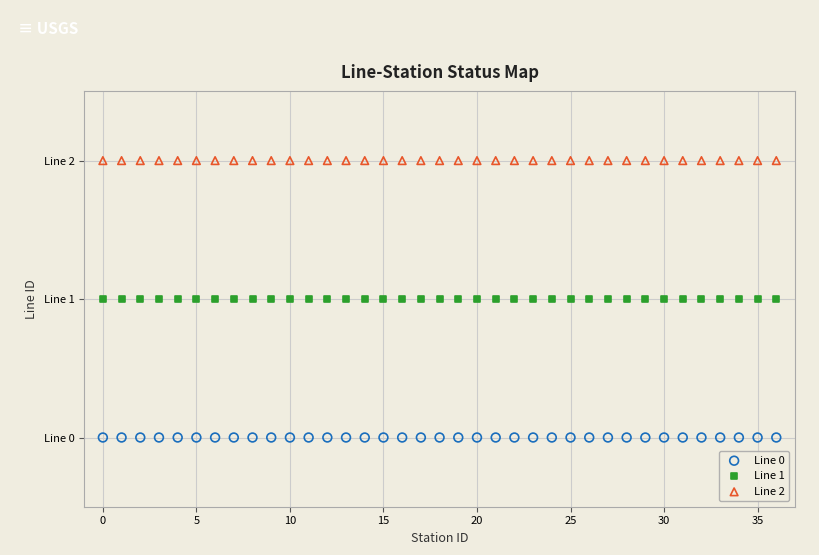

Which series contains the lowest Y value?

Line 0